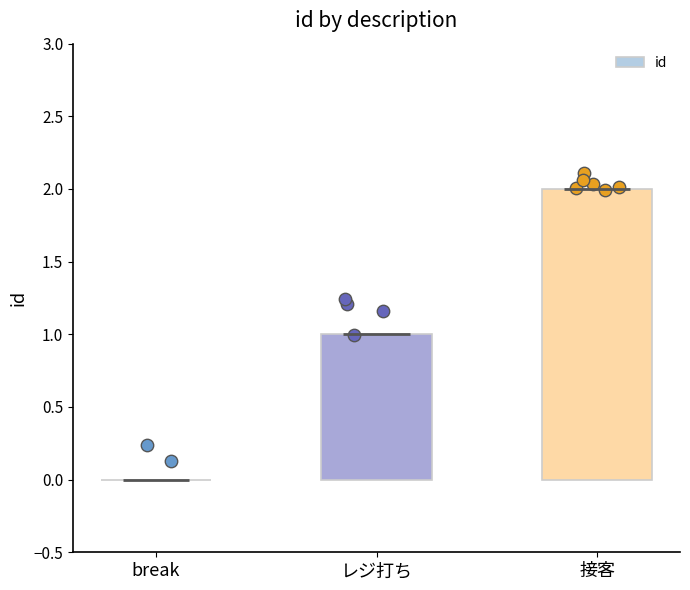

Which has a higher value, 接客 or レジ打ち?

接客